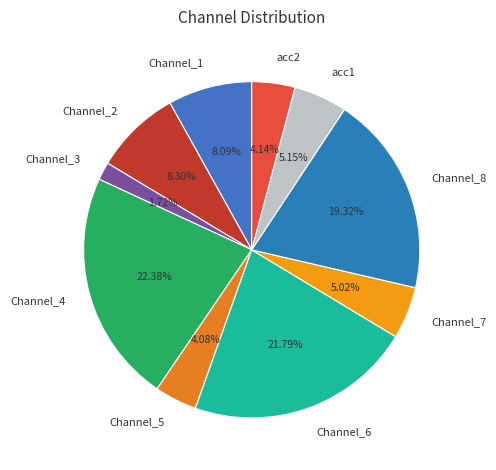

Do Channel_7 and Channel_5 together represent more than half of the pie?

No